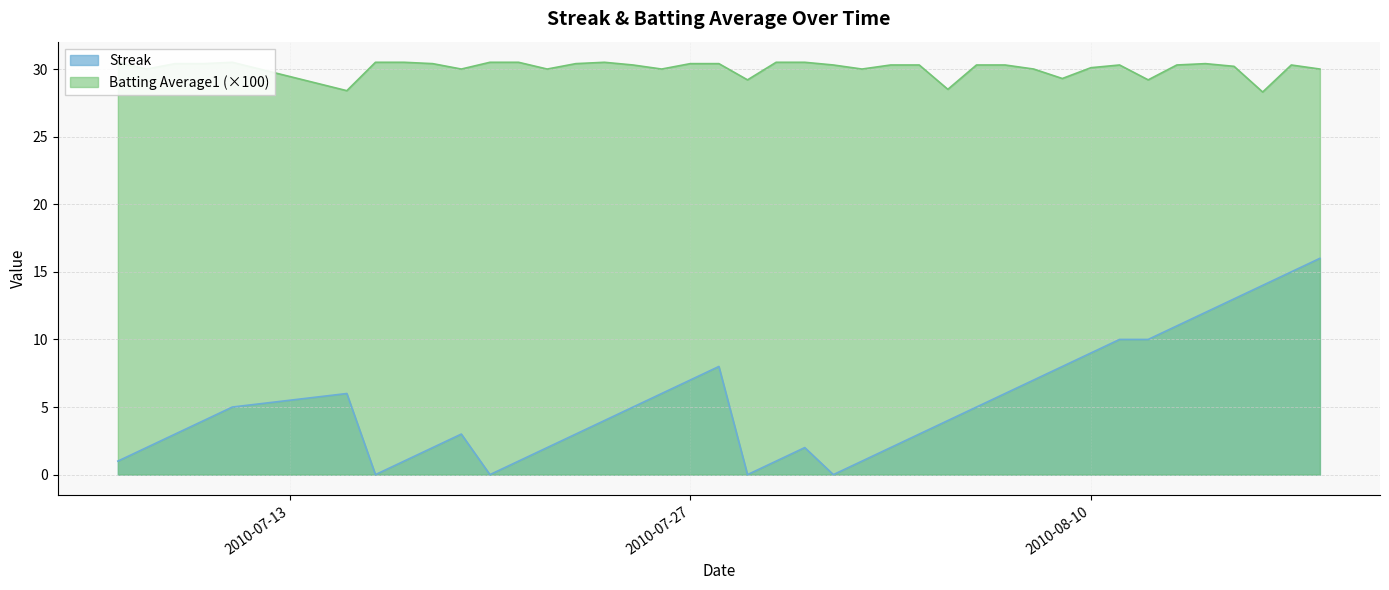

True or false: Streak and Batting Average1 intersect in this chart.

False